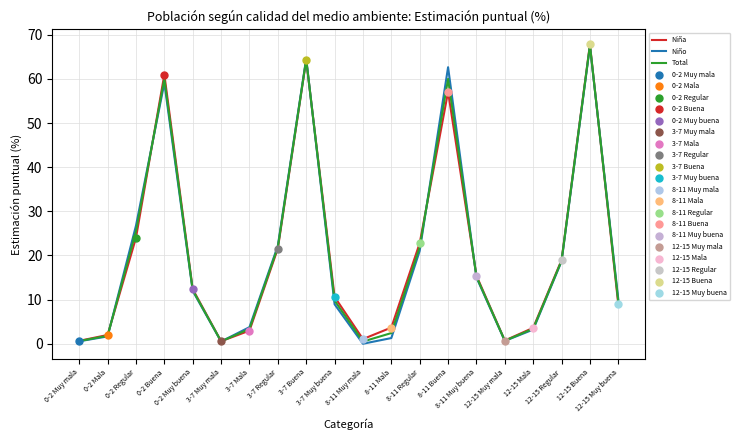

What is the greatest value displayed?

67.8